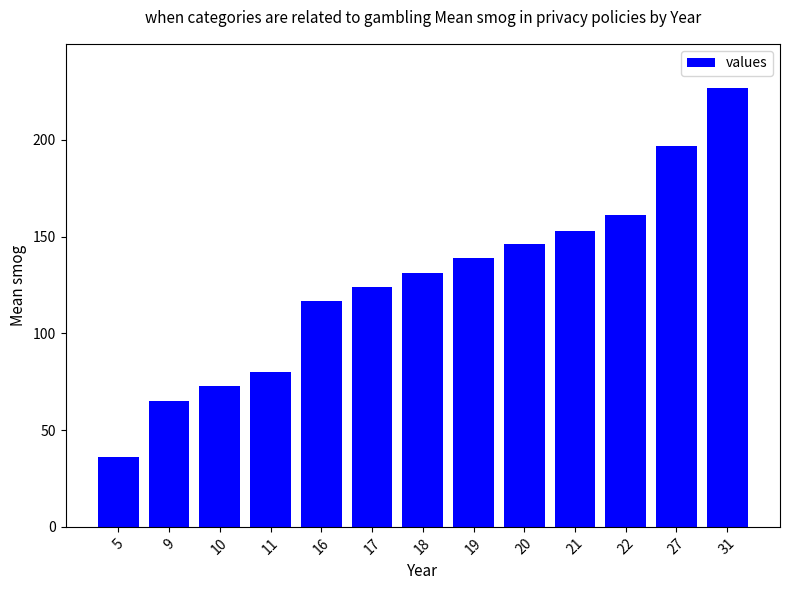

What is the change in value from 17 to 18?

+7